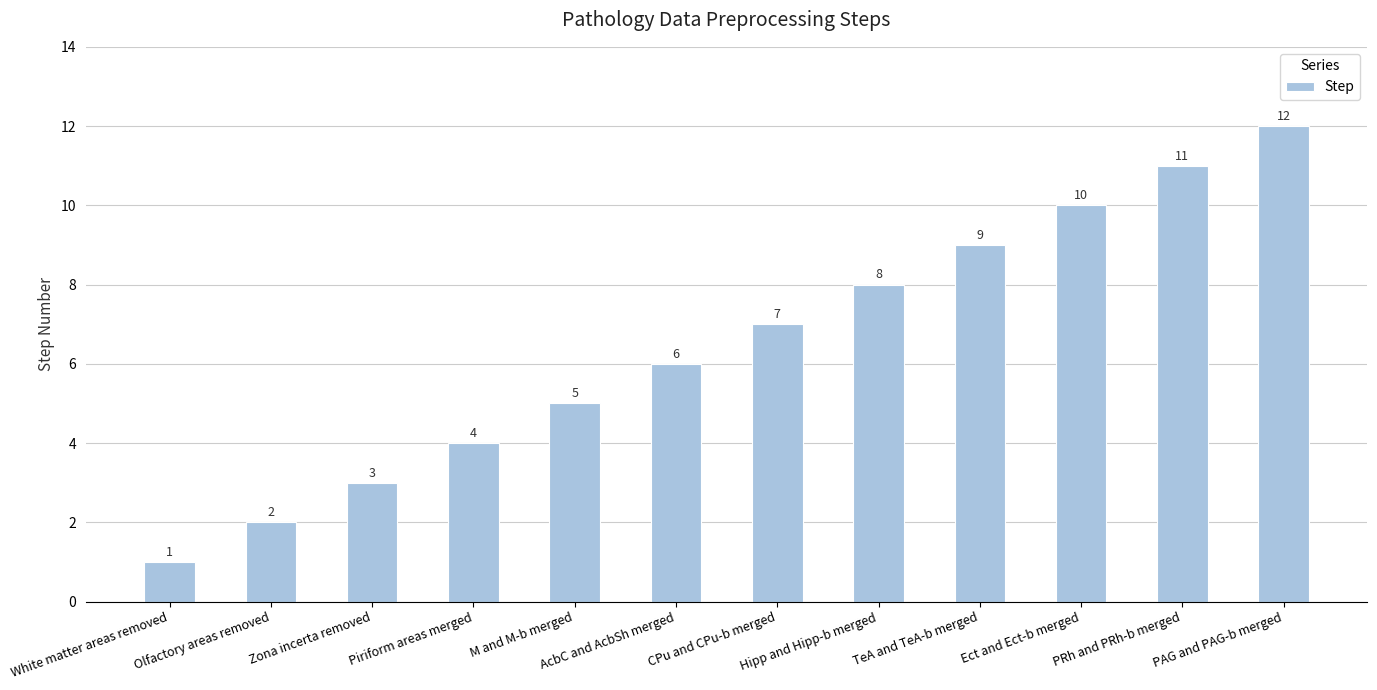

The value at TeA and TeA-b merged is 13. True or false?

False